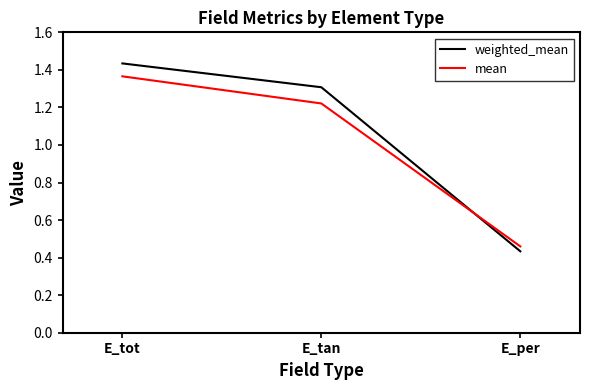

How many values in the mean series exceed 1?

2